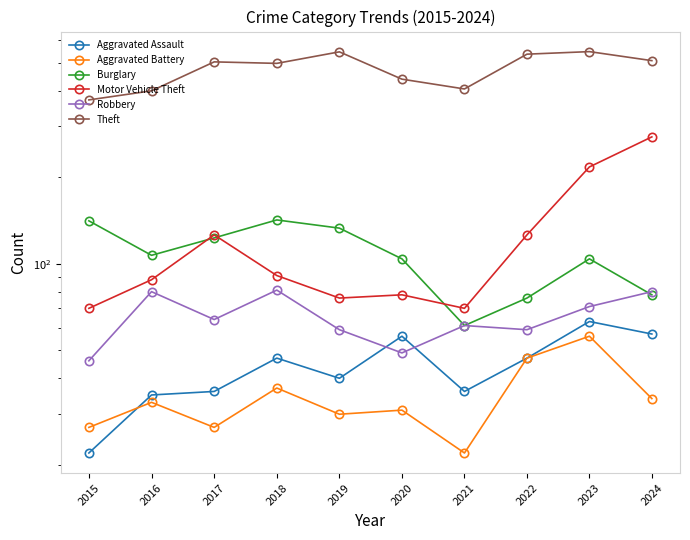

After their last crossing, which series has the higher values: Aggravated Assault or Robbery?

Robbery